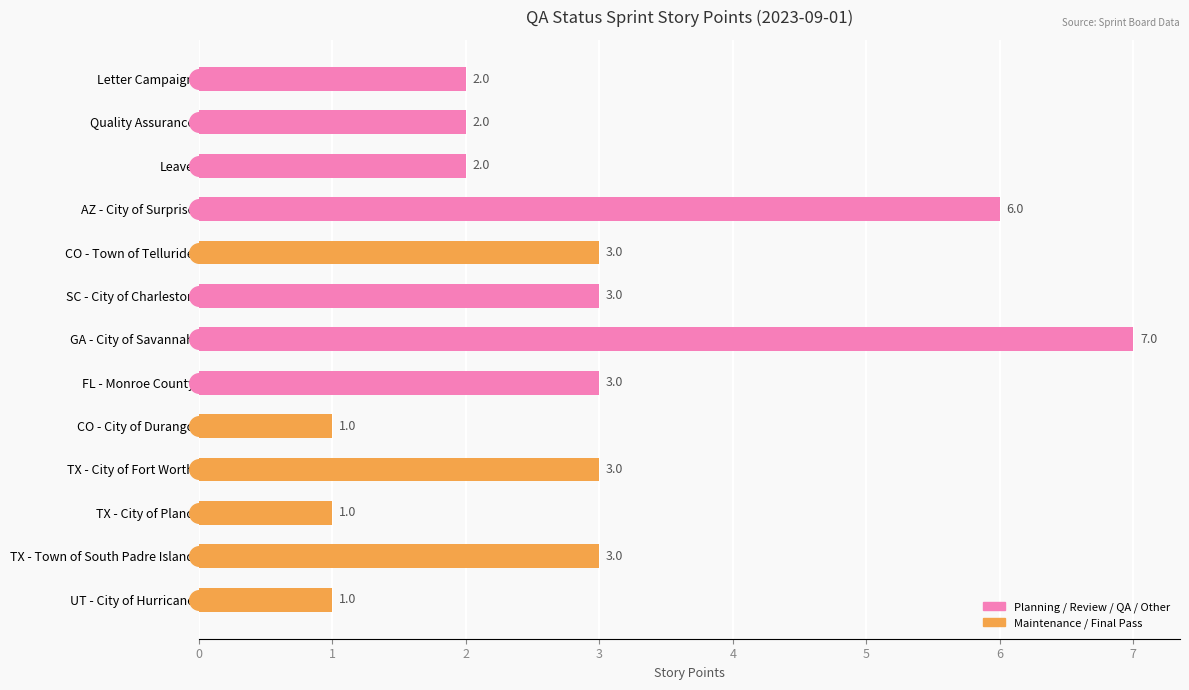

What is the ratio of the value at Quality Assurance to the value at SC - City of Charleston?

0.7